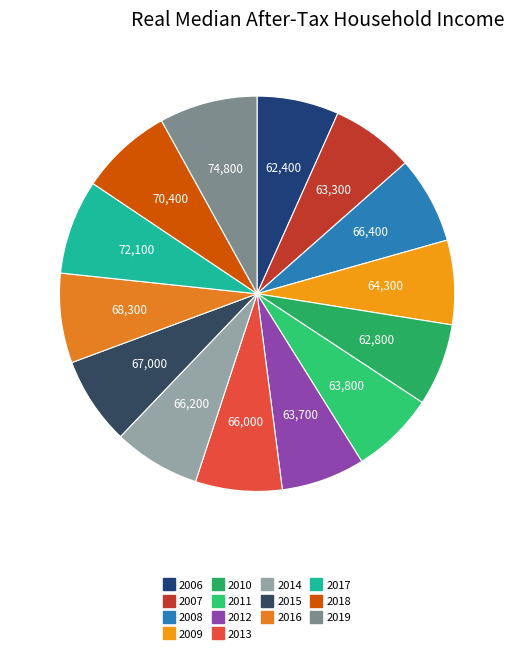

To the nearest percent, what is the difference between the 2010 and 2018 slice percentages?

1%